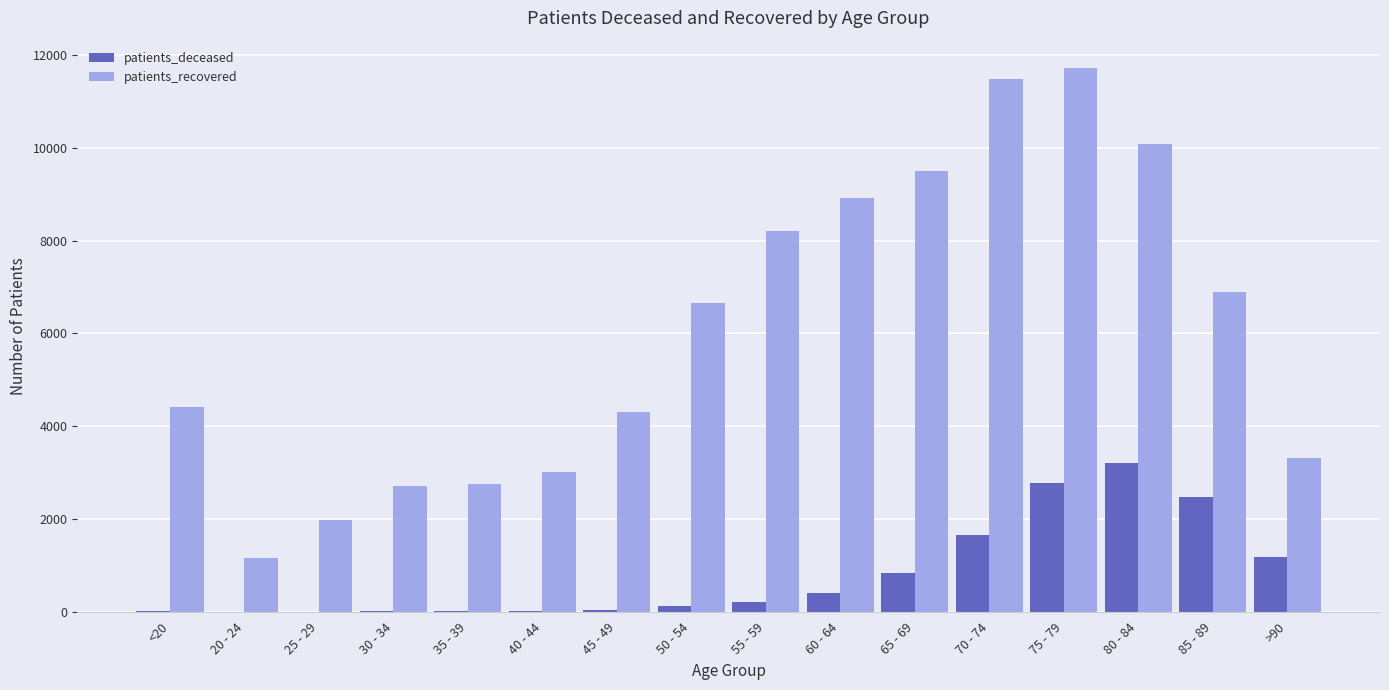

Between 40 - 44 and 85 - 89, which series saw the biggest shift?

patients_recovered